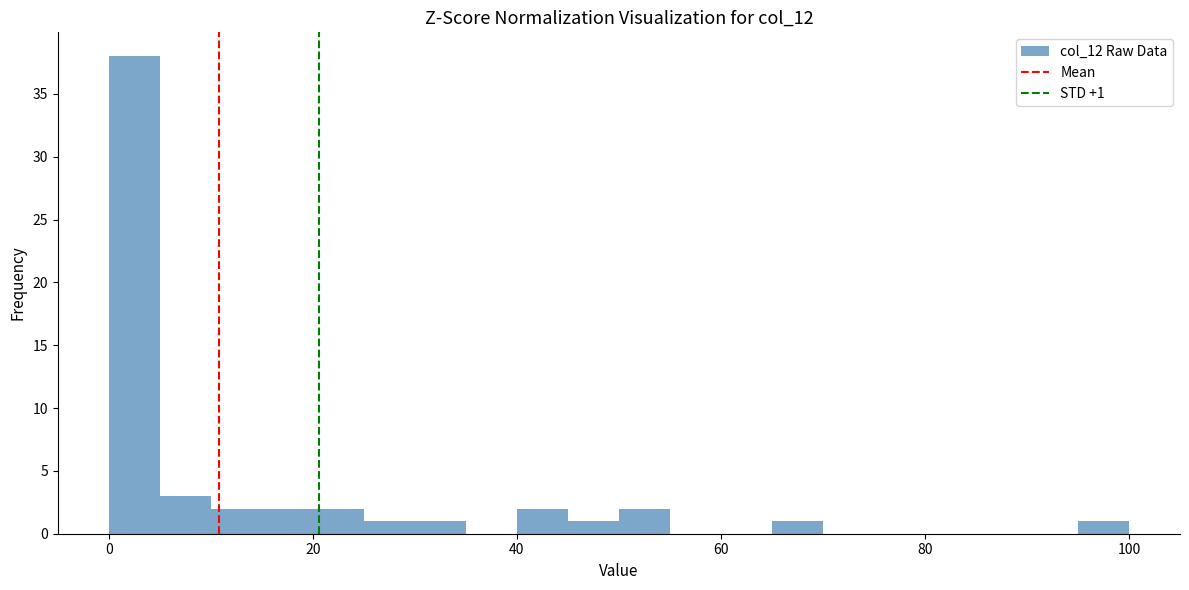

Read against the x-axis, roughly where is the centre of the tallest bar?

2